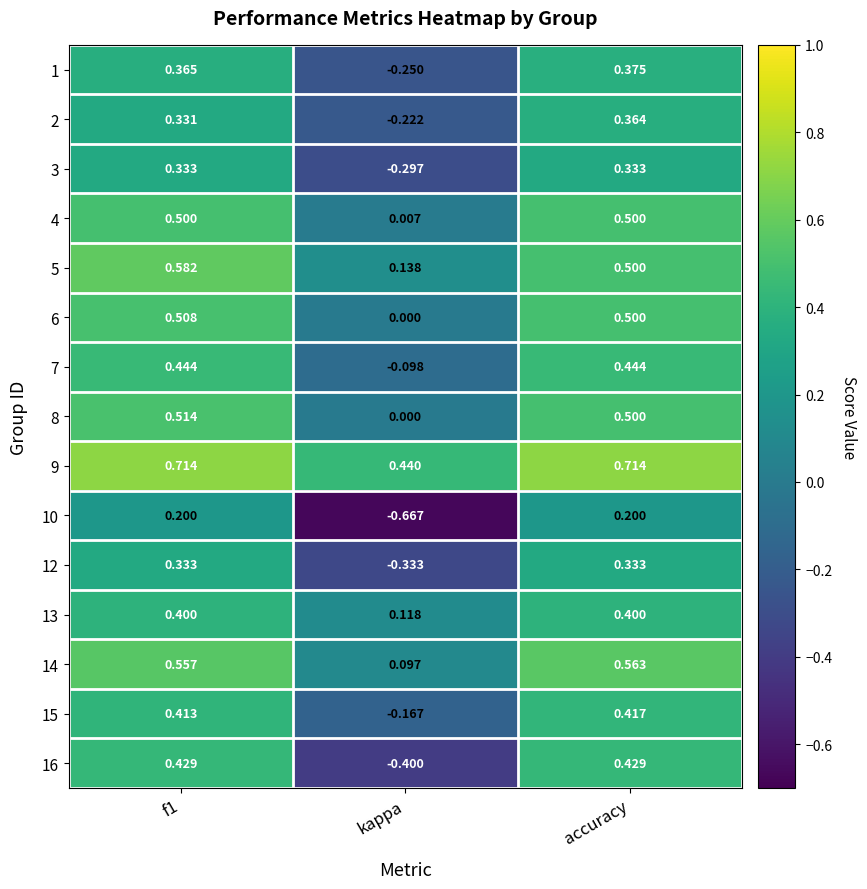

Where is 5 nearest to the value 0?

kappa